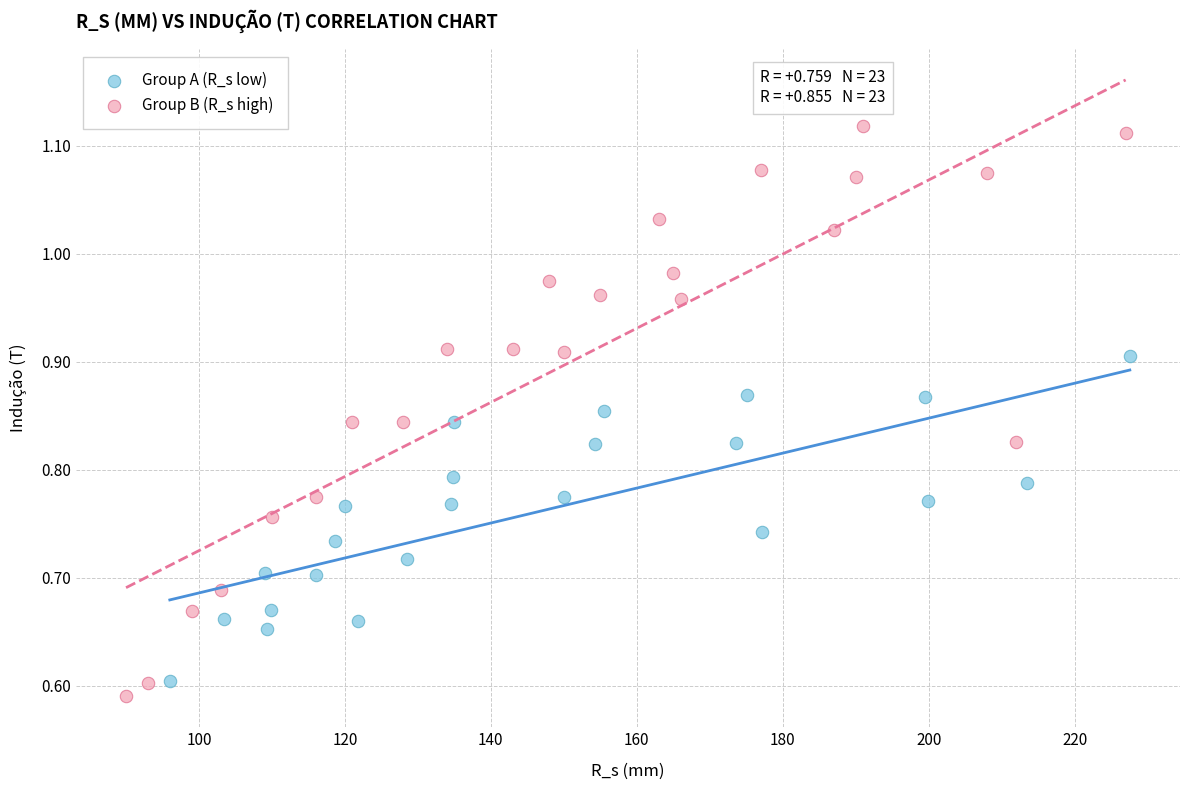

Which series reaches the maximum Y coordinate?

Group B (R_s high)